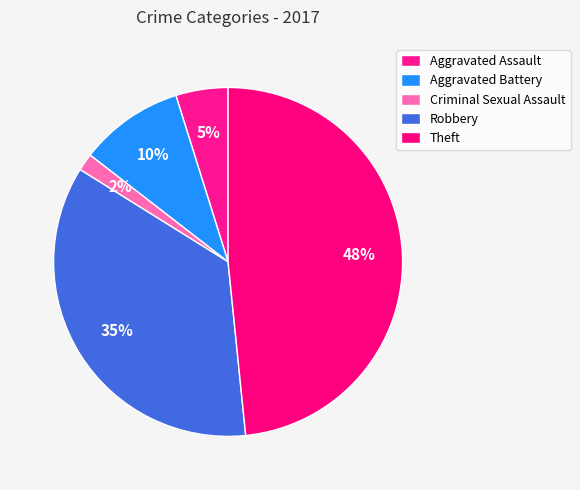

True or false: Criminal Sexual Assault accounts for 1% of the total.

False